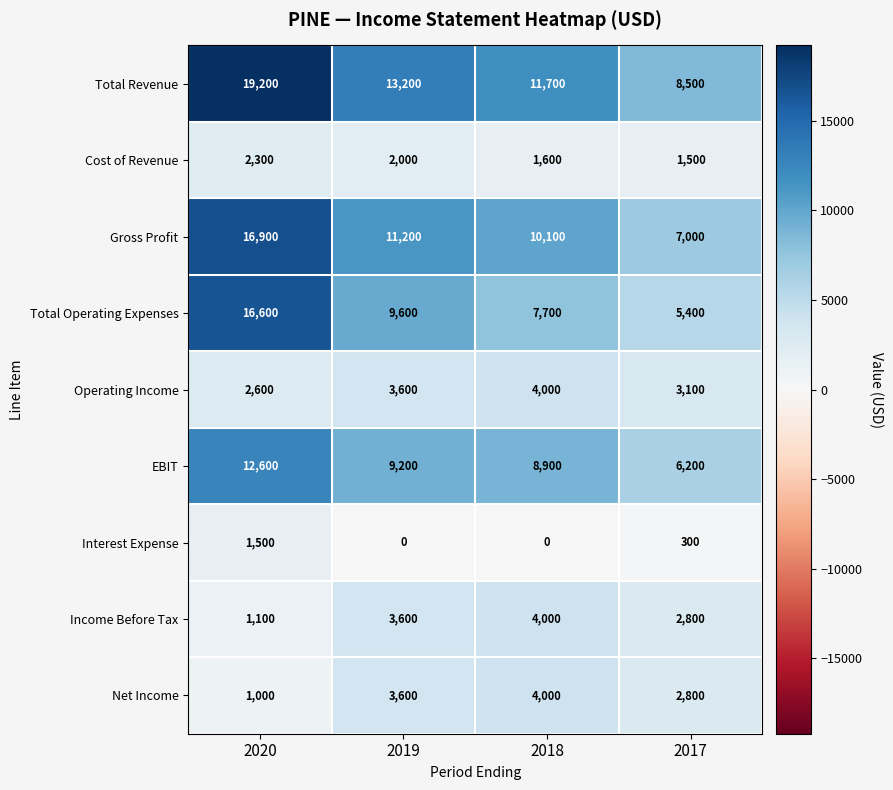

How many series are shown in this chart?

9